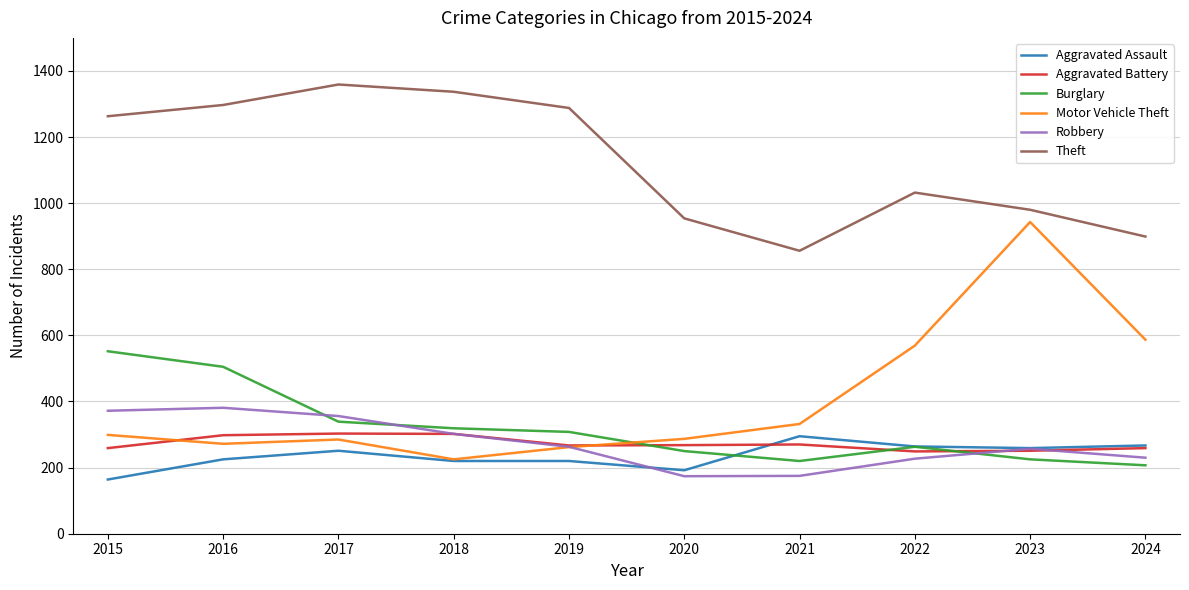

At which label is Burglary closest to 379?

2017